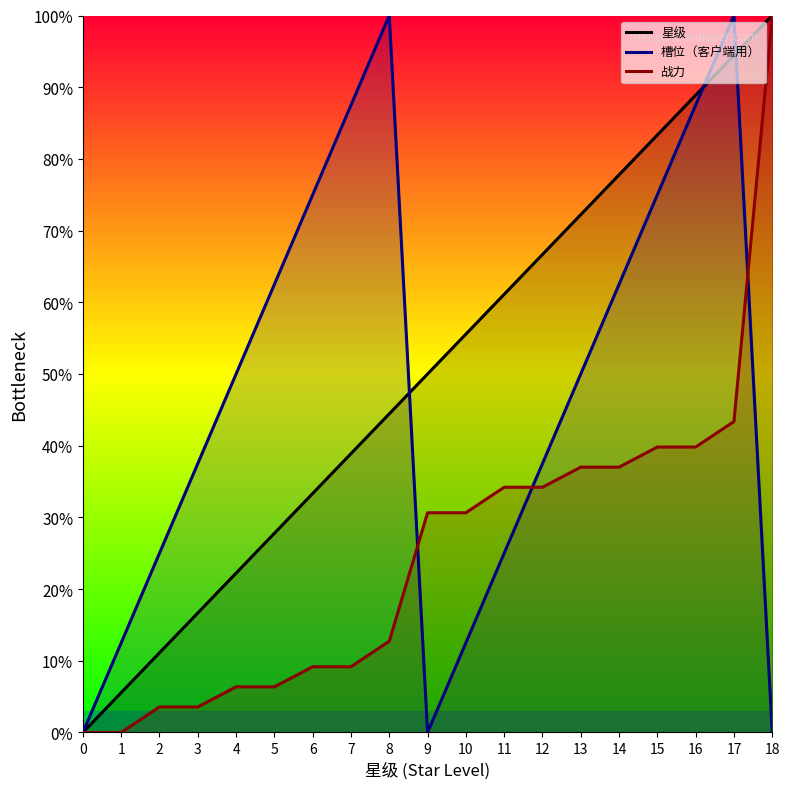

List the labels in order of 战力 value, largest first.

18, 17, 15, 16, 13, 14, 11, 12, 9, 10, 8, 6, 7, 4, 5, 2, 3, 0, 1